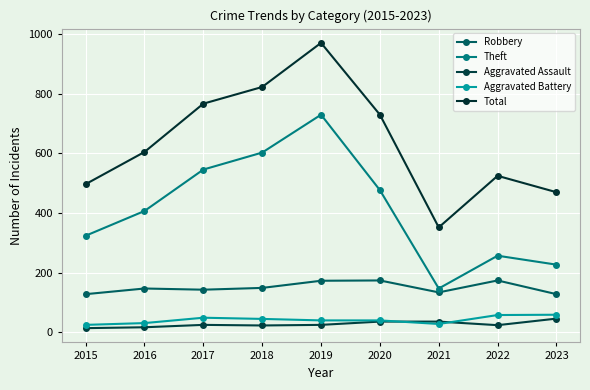

At which category is the sum across all series the highest?

2019